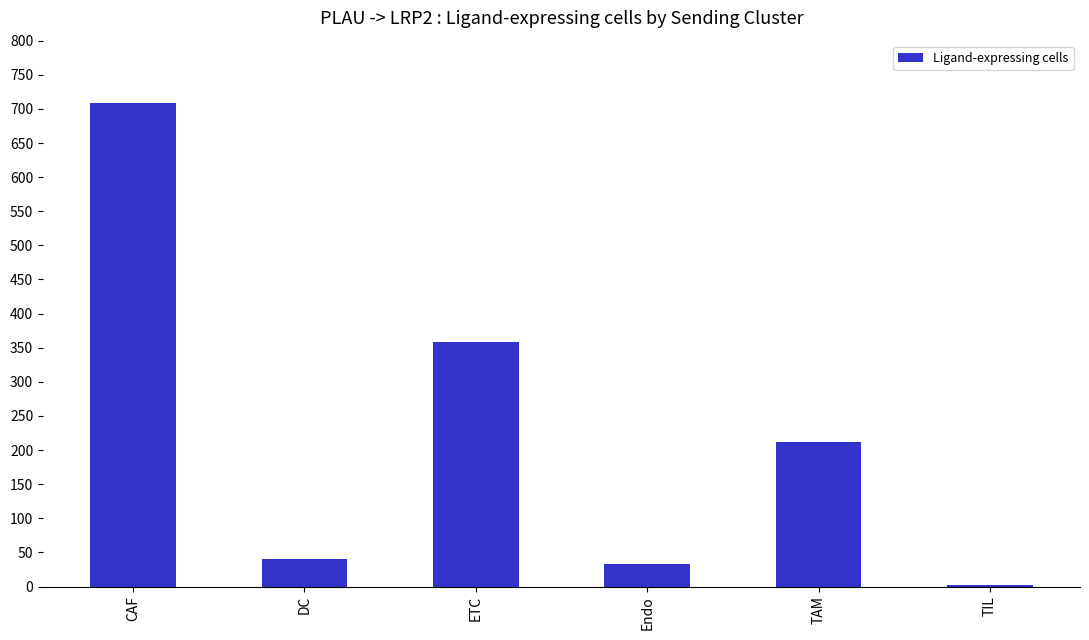

What is the maximum value shown in the chart?

708